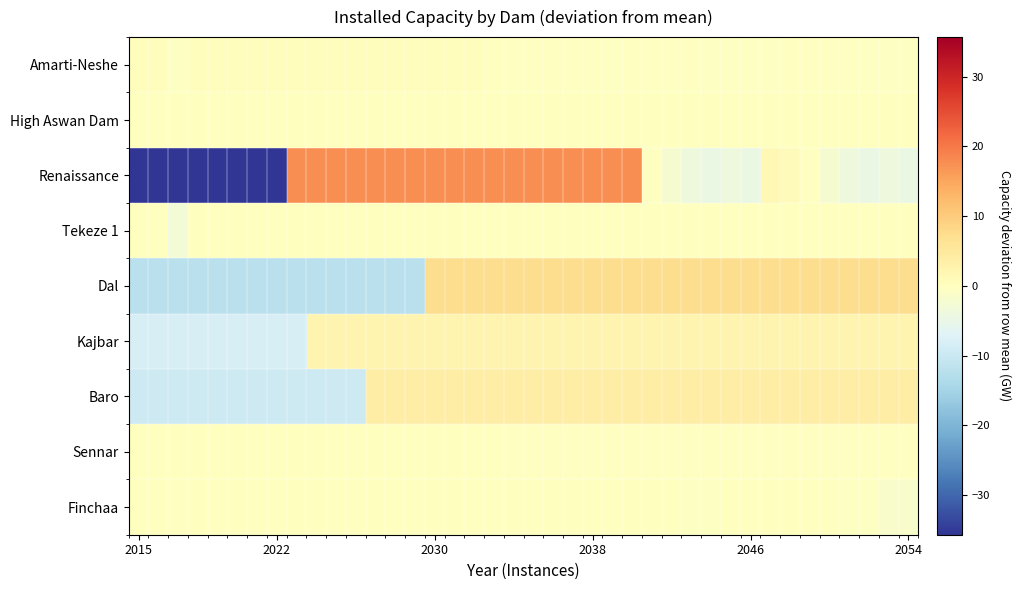

Count the number of data series in this chart.

9